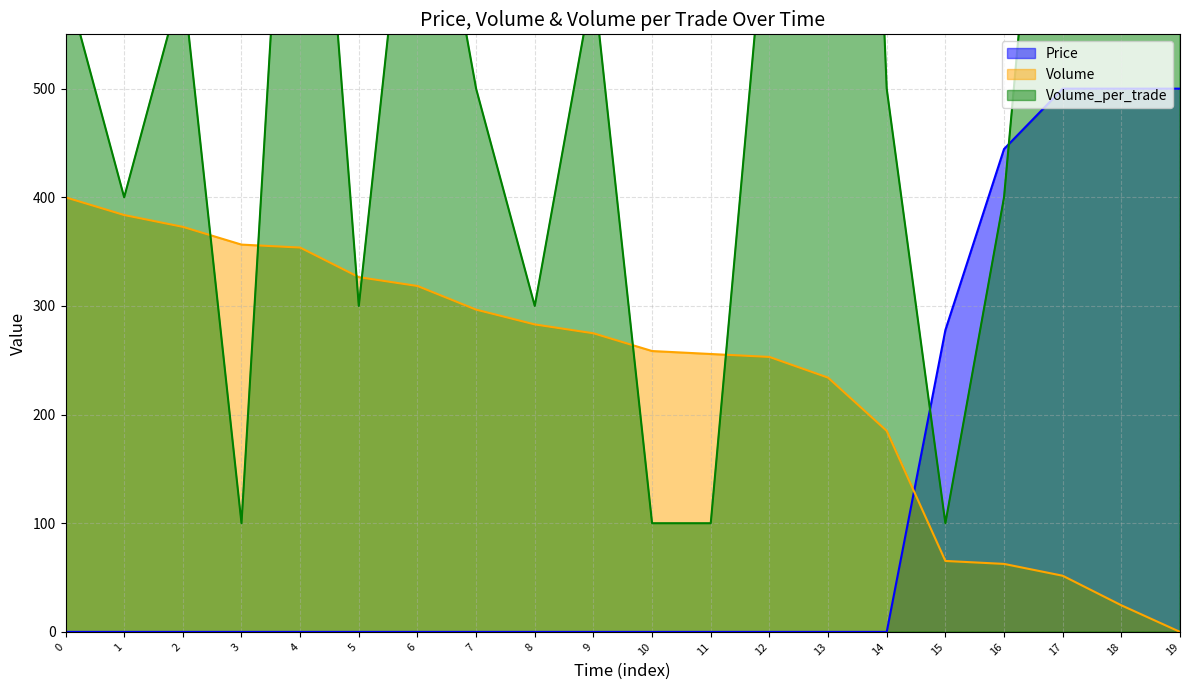

What is the total value across all series at 6?

1118.4